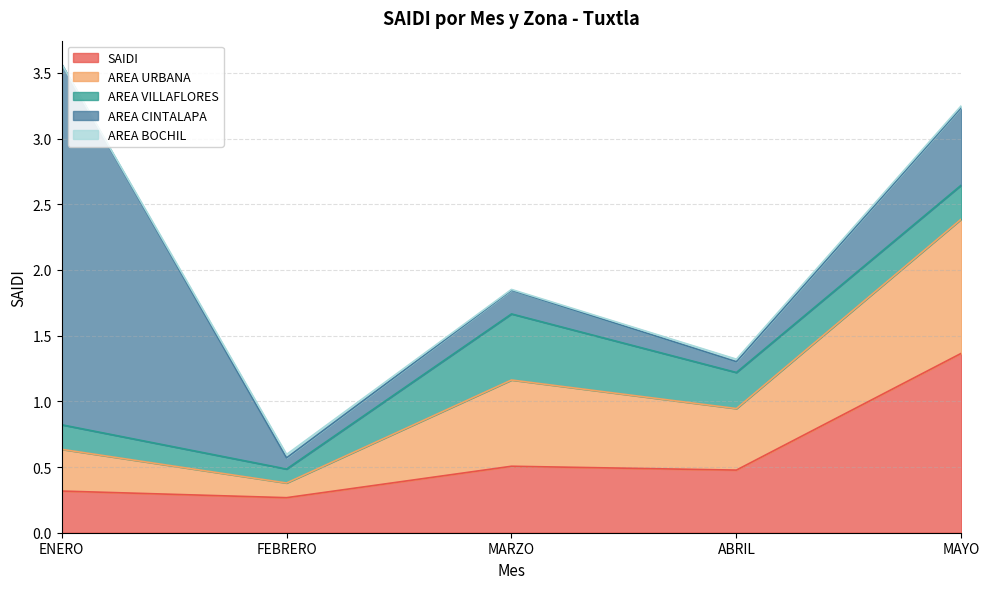

Rank the series at ABRIL from highest to lowest value.

SAIDI, AREA URBANA, AREA VILLAFLORES, AREA CINTALAPA, AREA BOCHIL